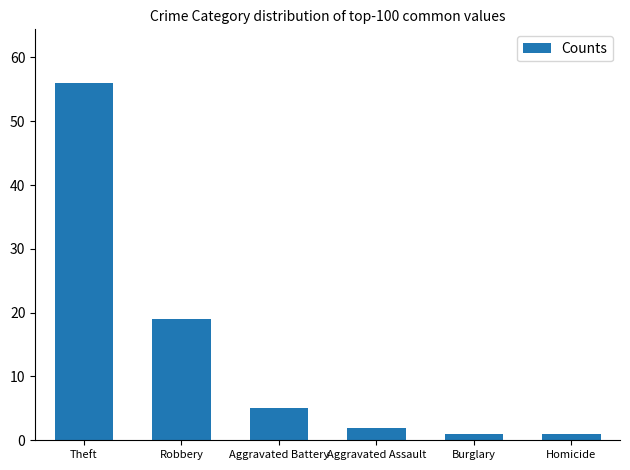

How many values are below 5?

3